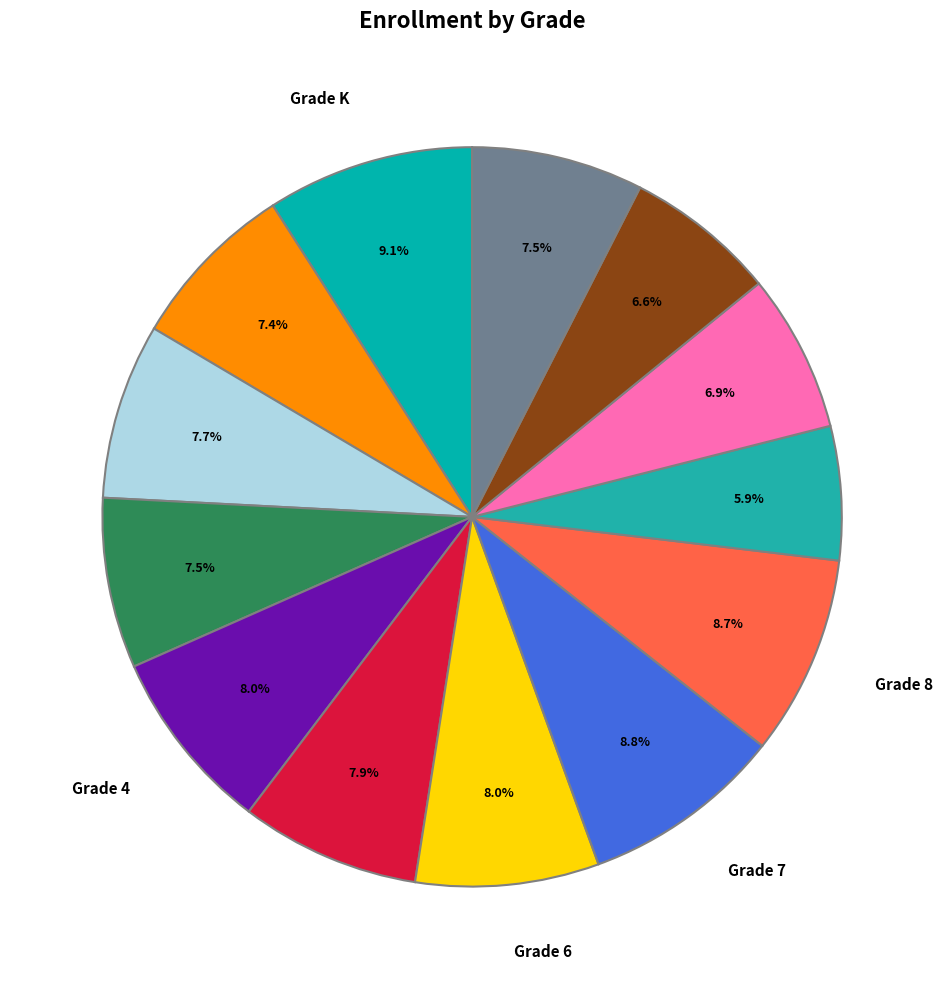

To the nearest percent, what is the difference between the largest and smallest slice percentages?

3%